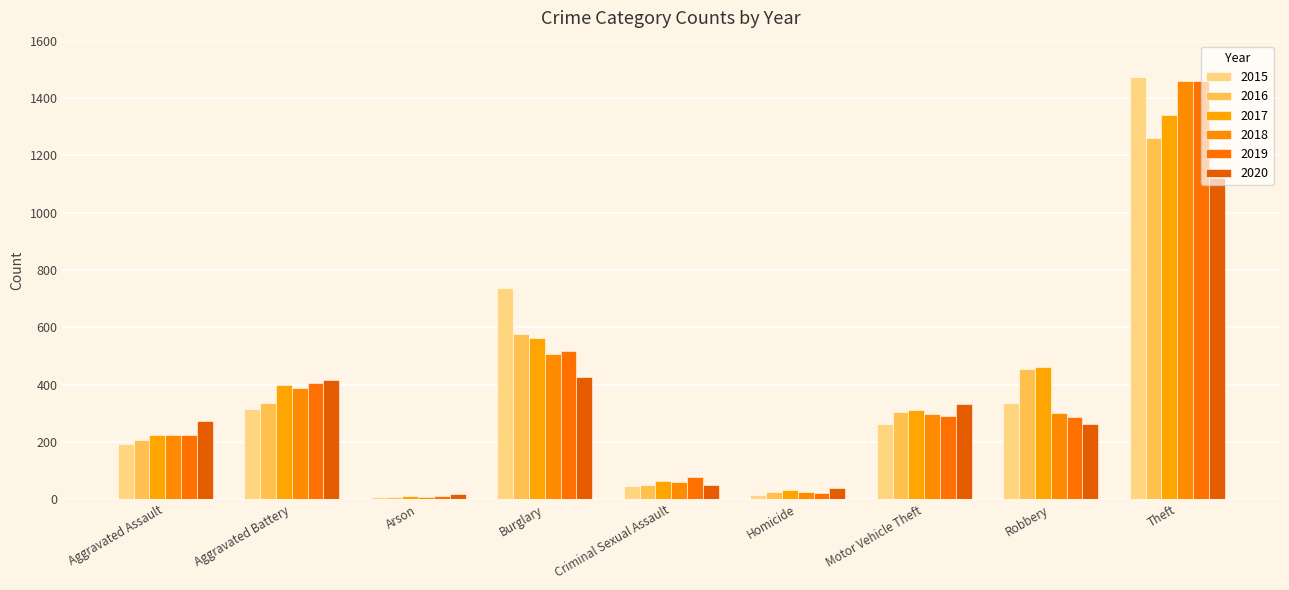

What is the difference between the maximum and minimum values in the 2018 series?

1454